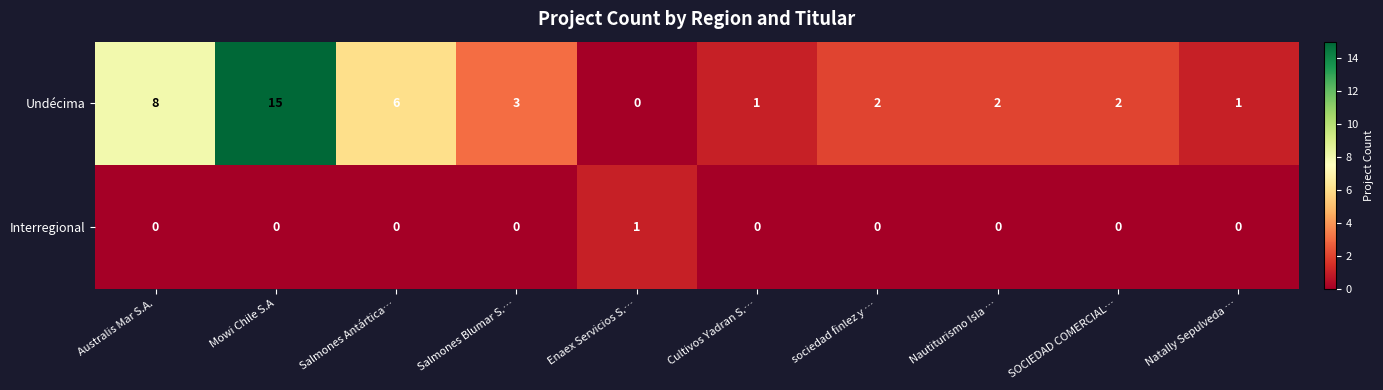

Rank the series by their maximum value, from highest to lowest.

Undécima, Interregional